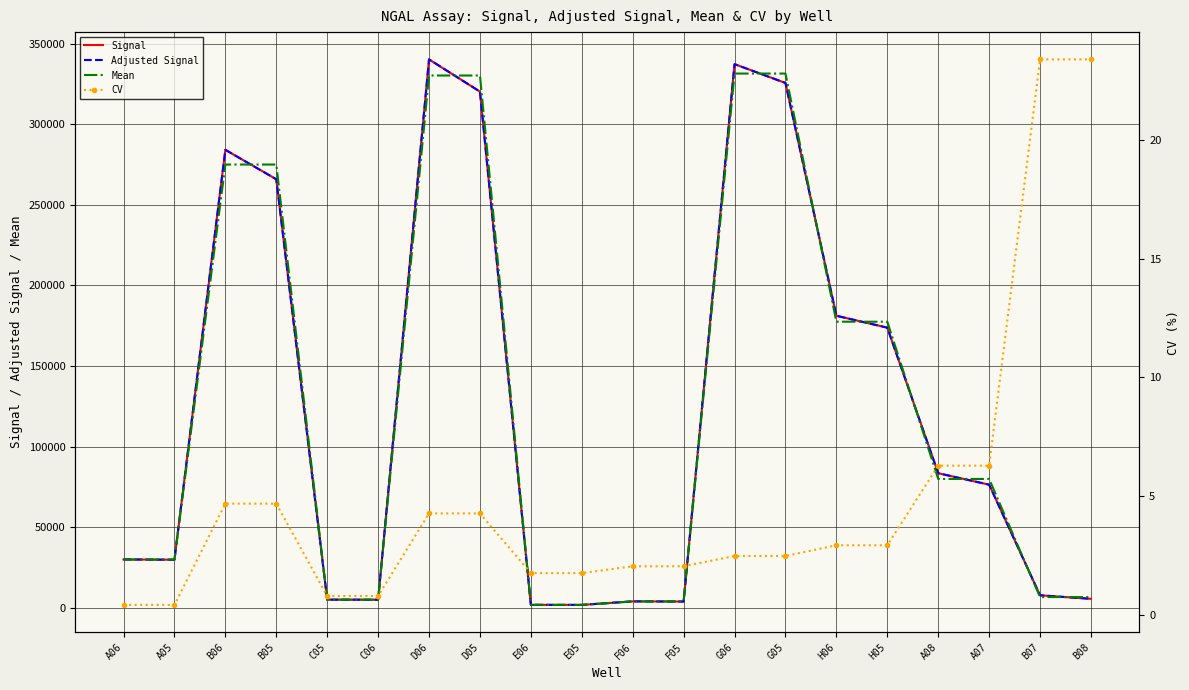

What is the average value of the Mean series?

124153